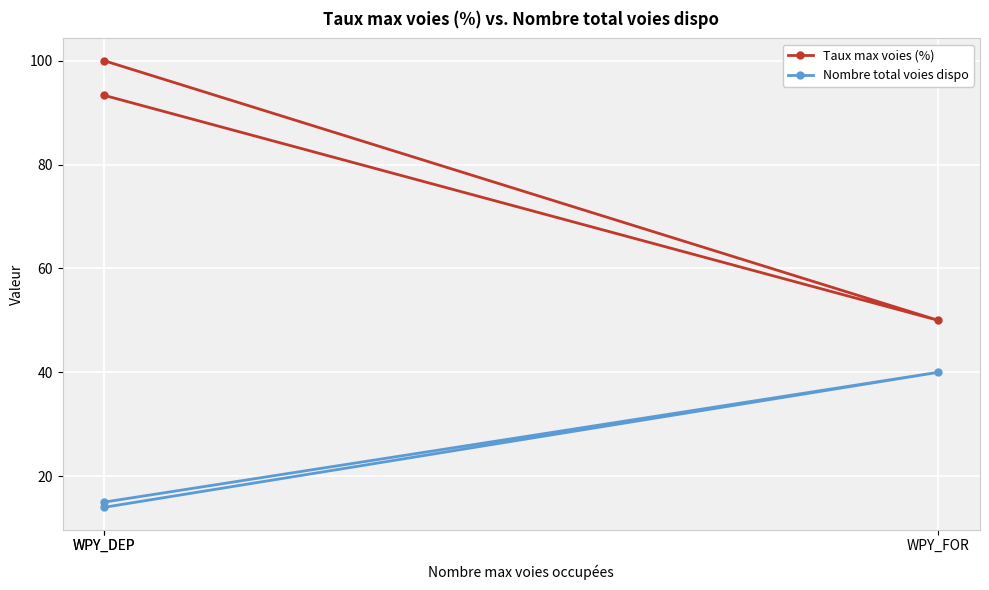

How many lines are shown in the chart?

2